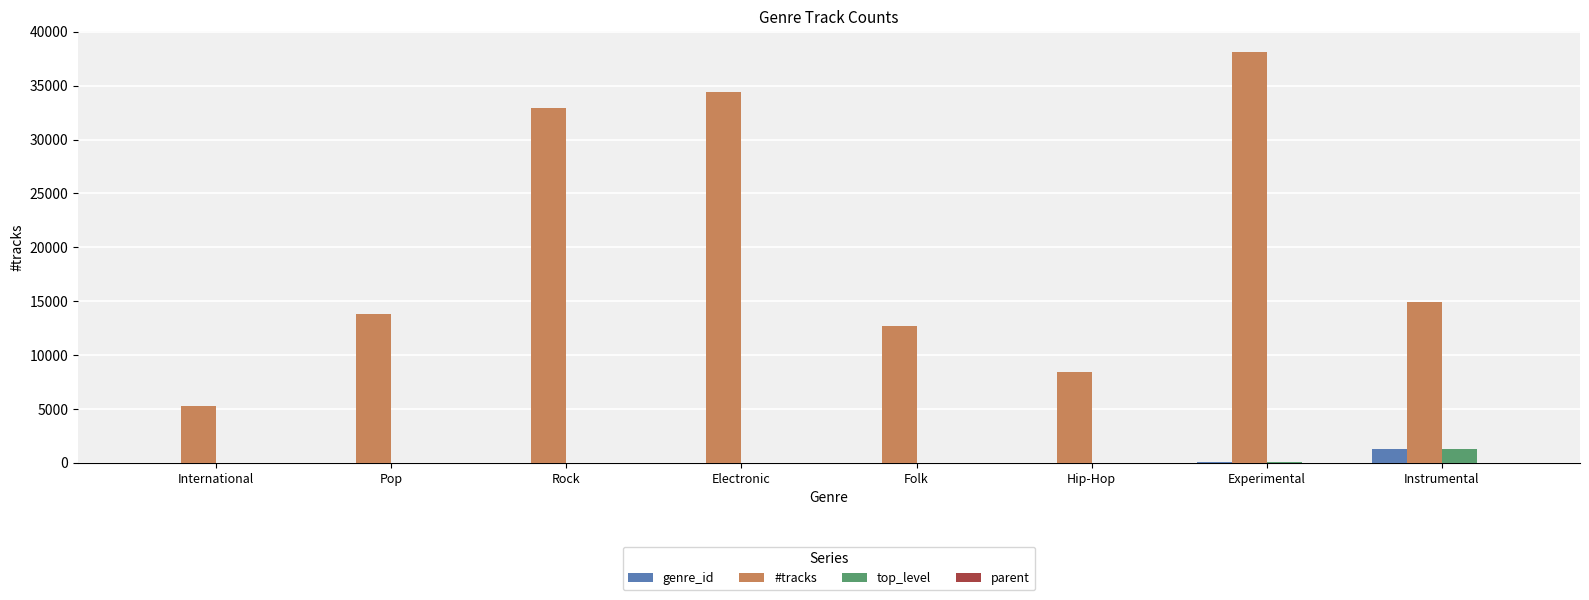

At which label does top_level reach its peak?

Instrumental